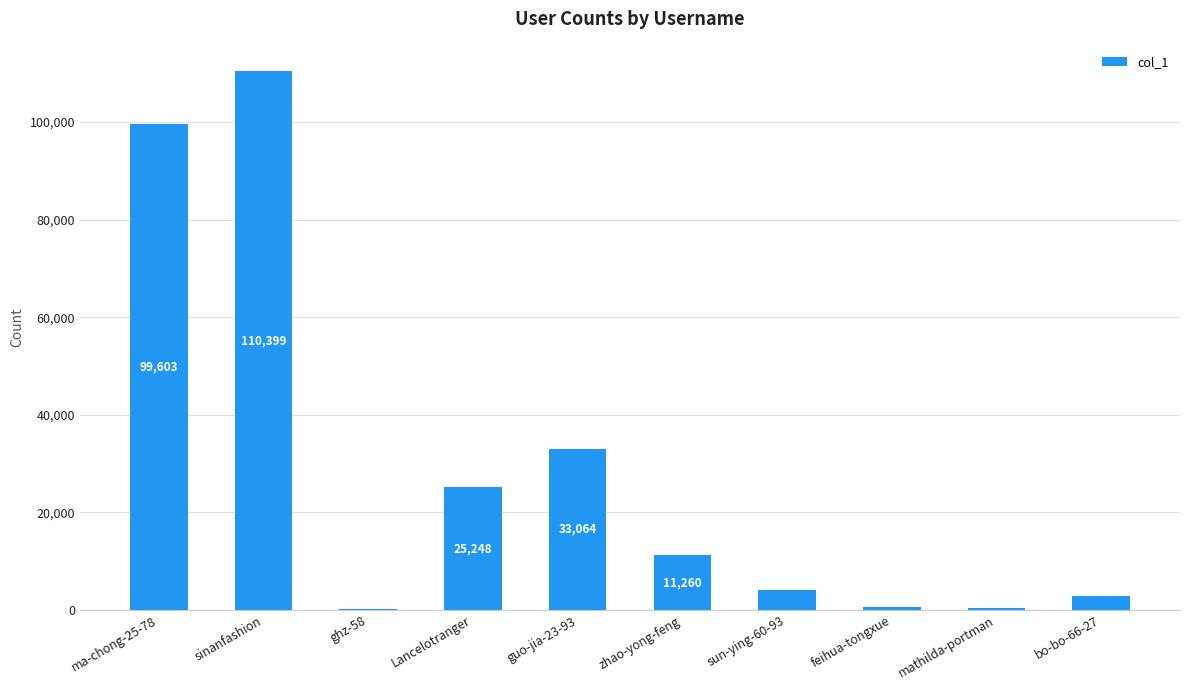

Which category has the highest value across all series?

sinanfashion